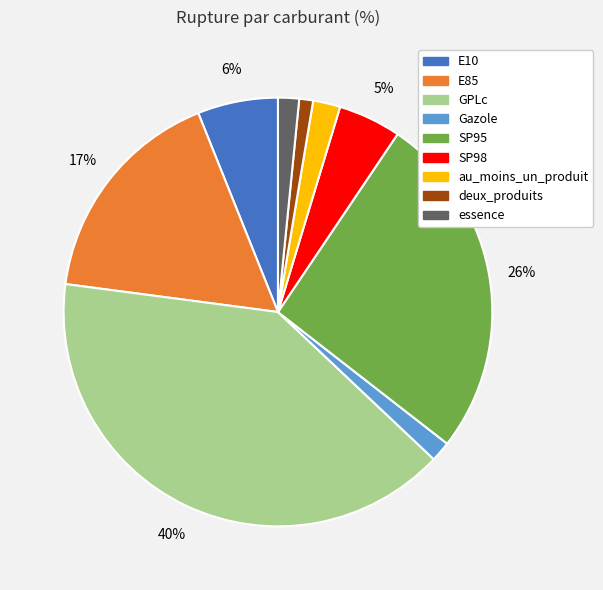

To the nearest percent, what percentage of the pie is deux_produits?

1%